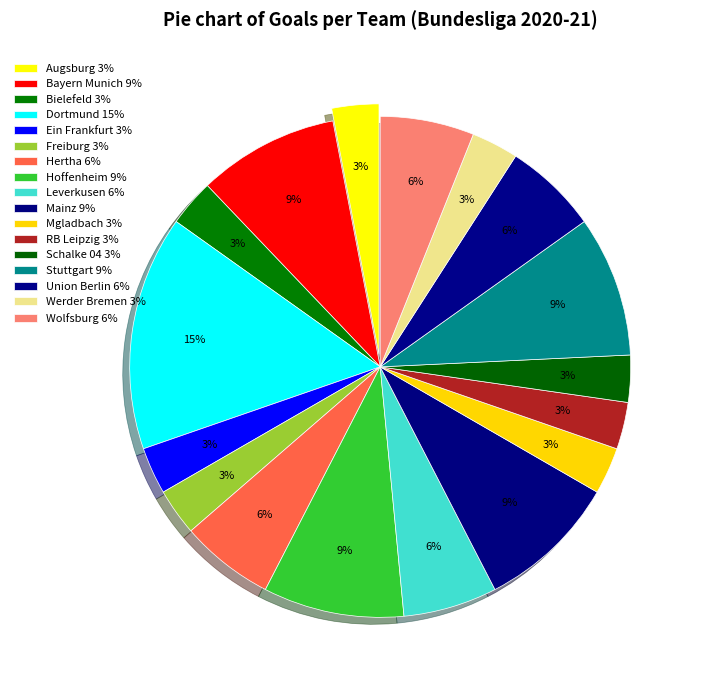

How many segments does this pie chart have?

17